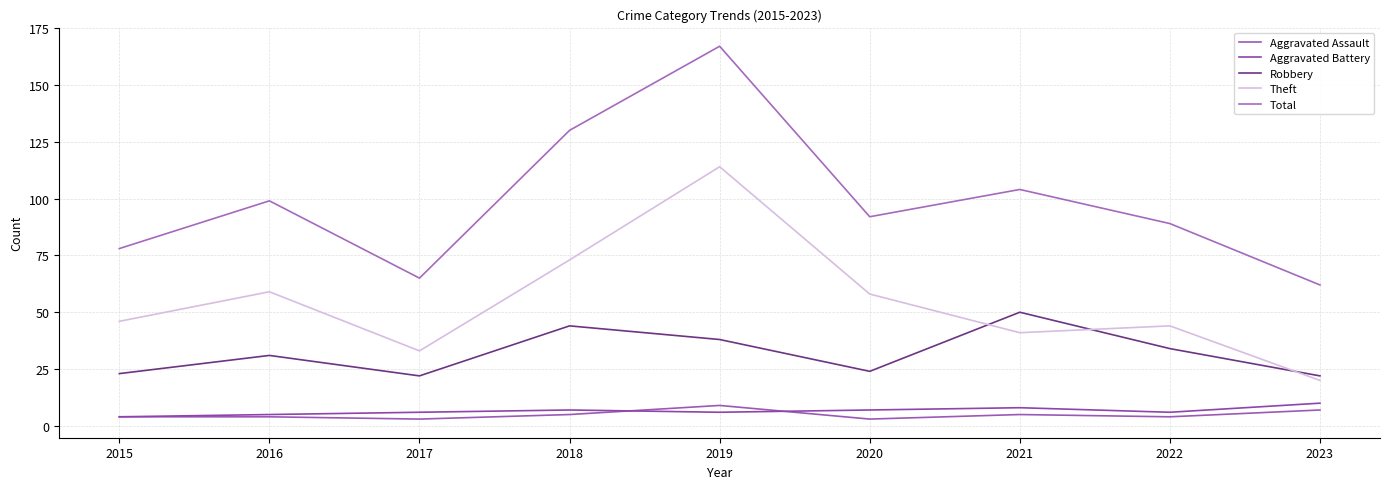

What value does the Robbery series have at 2020, to the nearest 5?

25